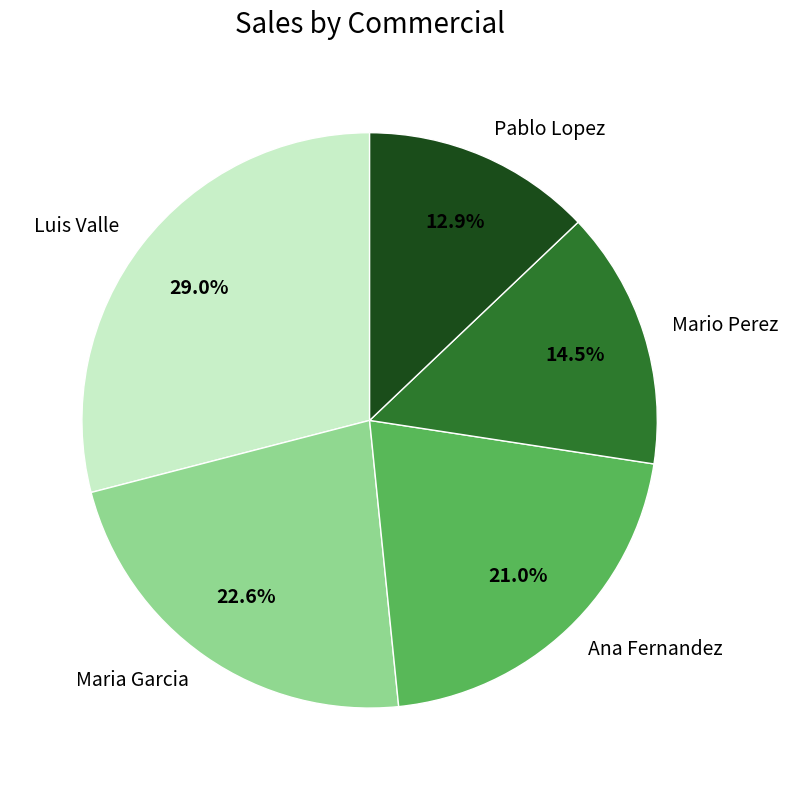

What is the ratio of the value at Pablo Lopez to the value at Maria Garcia?

0.6